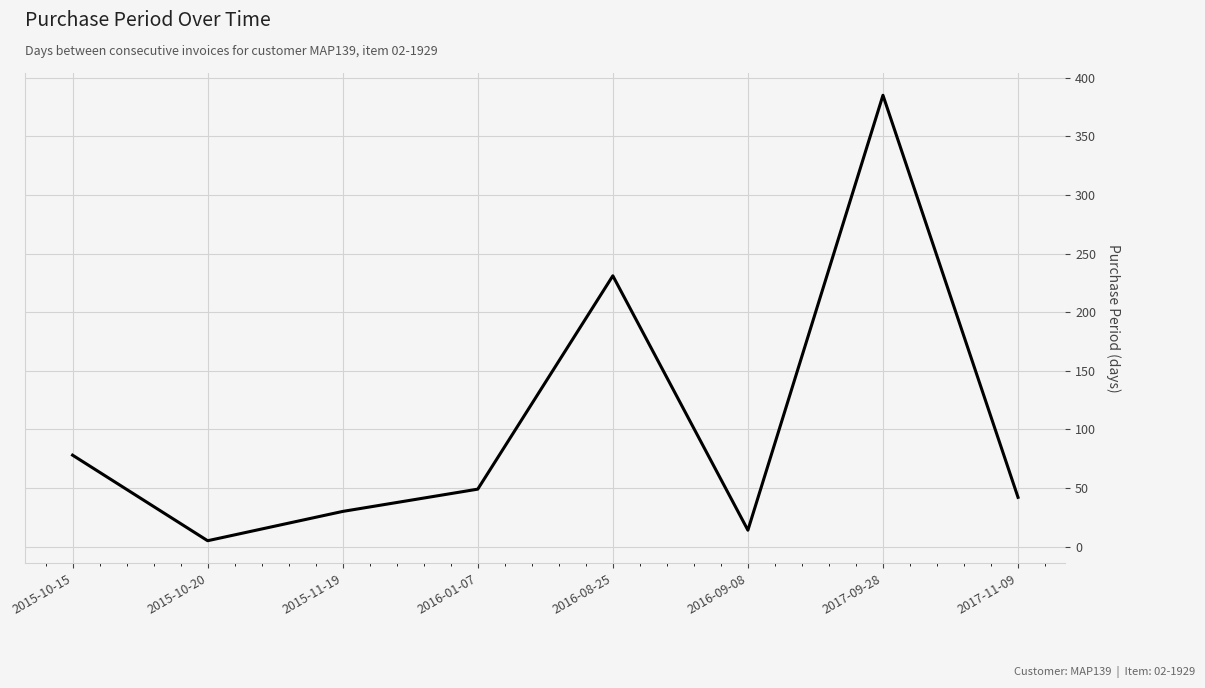

Count the number of categories in the chart.

8